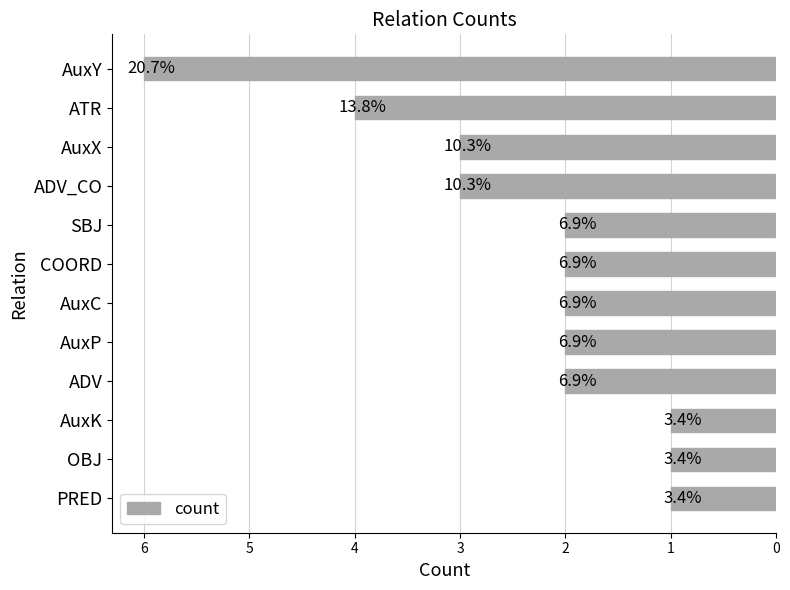

Does the chart contain stacked bars?

No